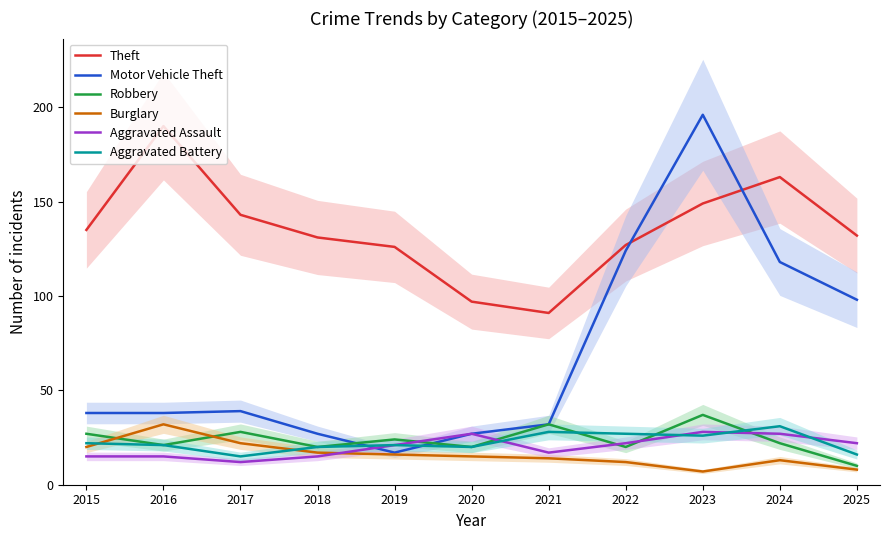

What is the difference between the maximum and minimum values in the Theft series?

99